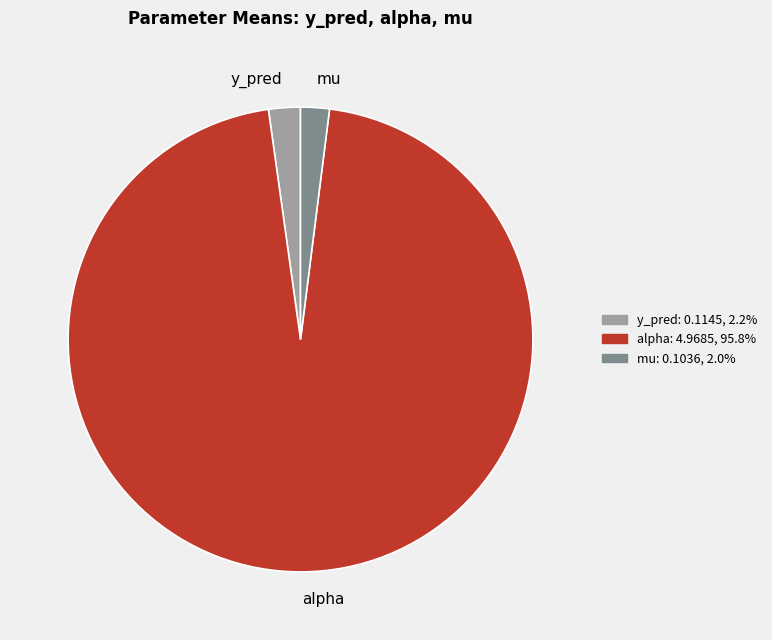

Do y_pred and mu together represent more than half of the pie?

No